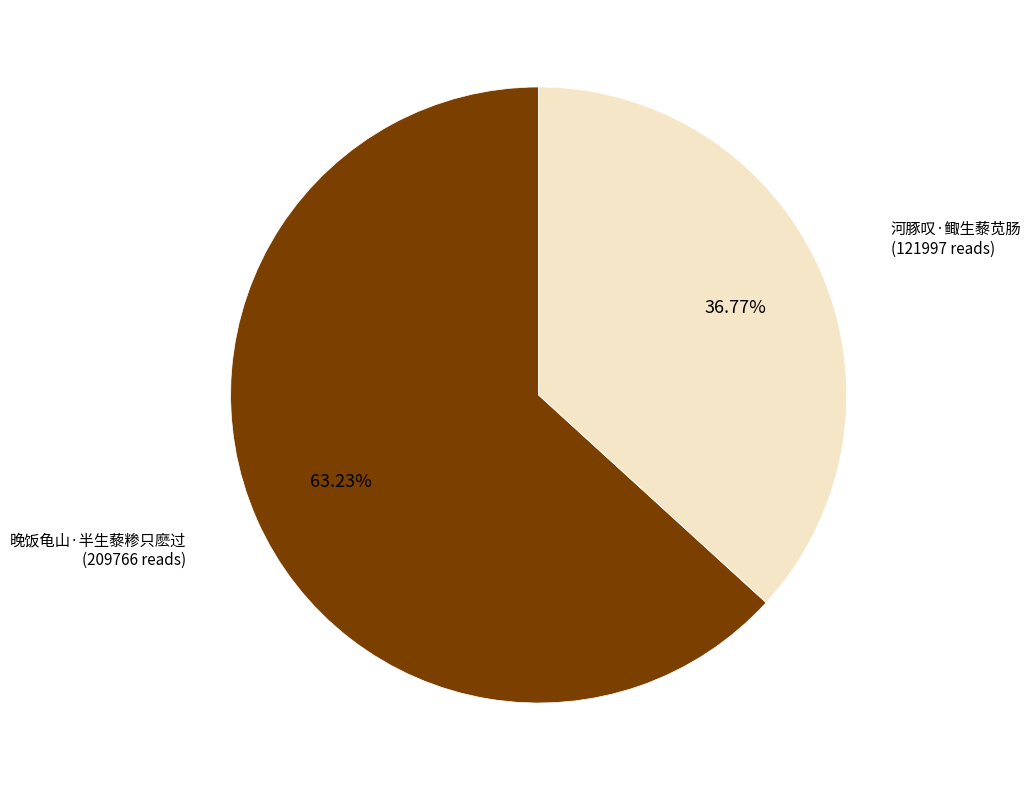

Is there any slice that represents more than half of the pie?

Yes